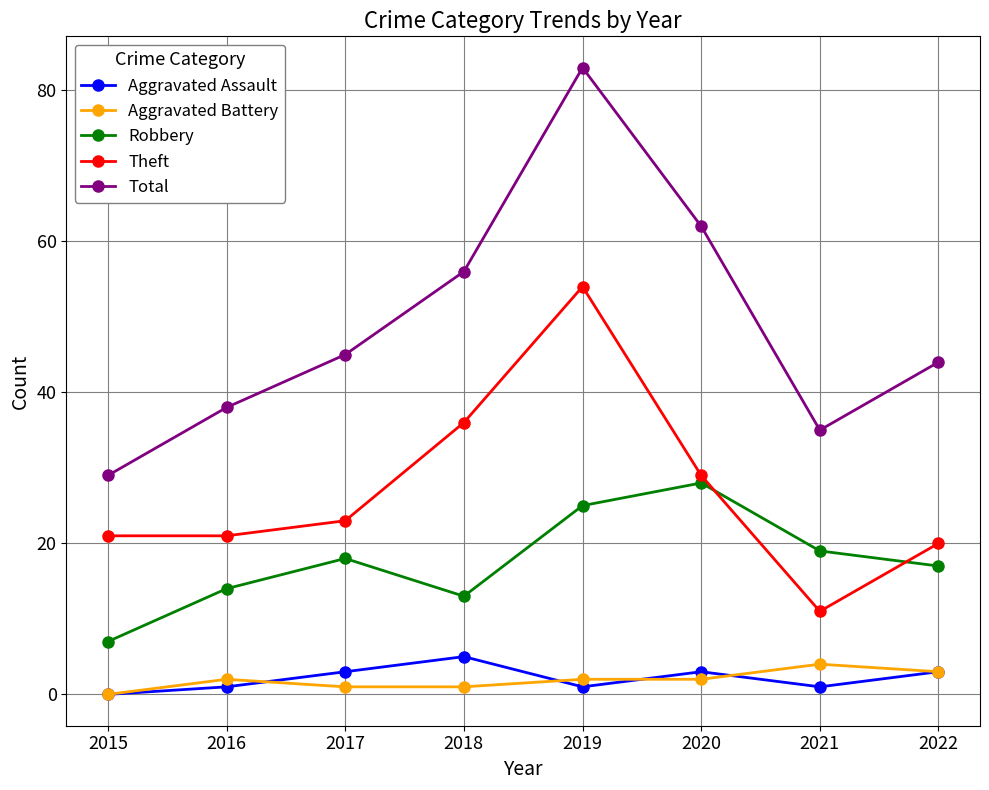

Where is Theft nearest to the value 32?

2020